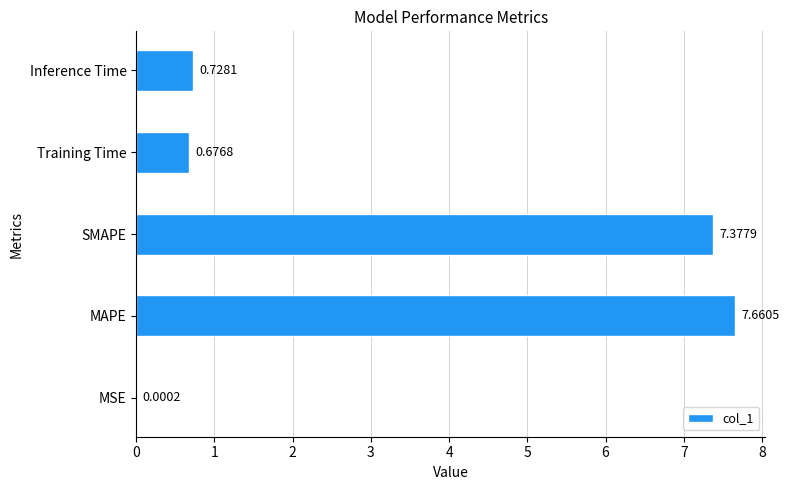

What is the change in value from MSE to Inference Time?

+0.7